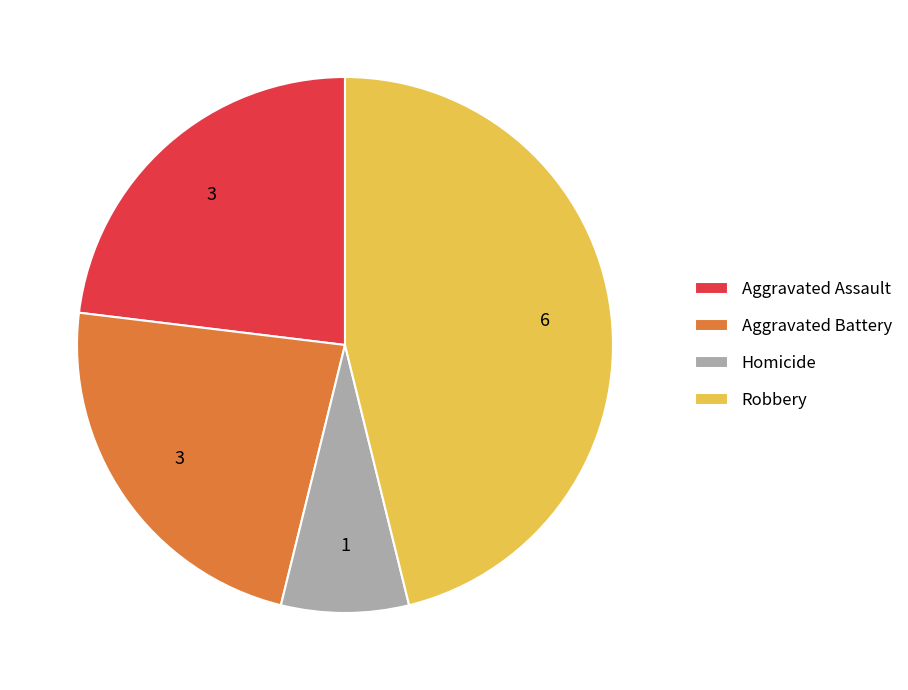

How many slices are in this pie chart?

4